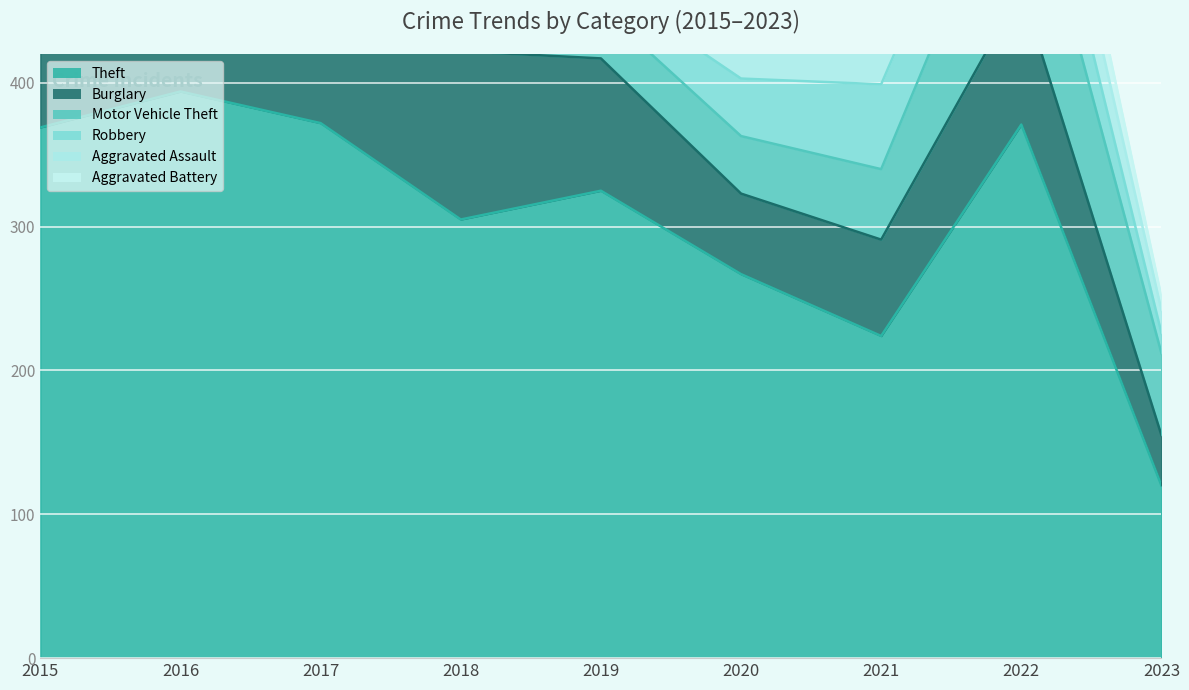

What is the spread (max minus min) of values at 2018?

272